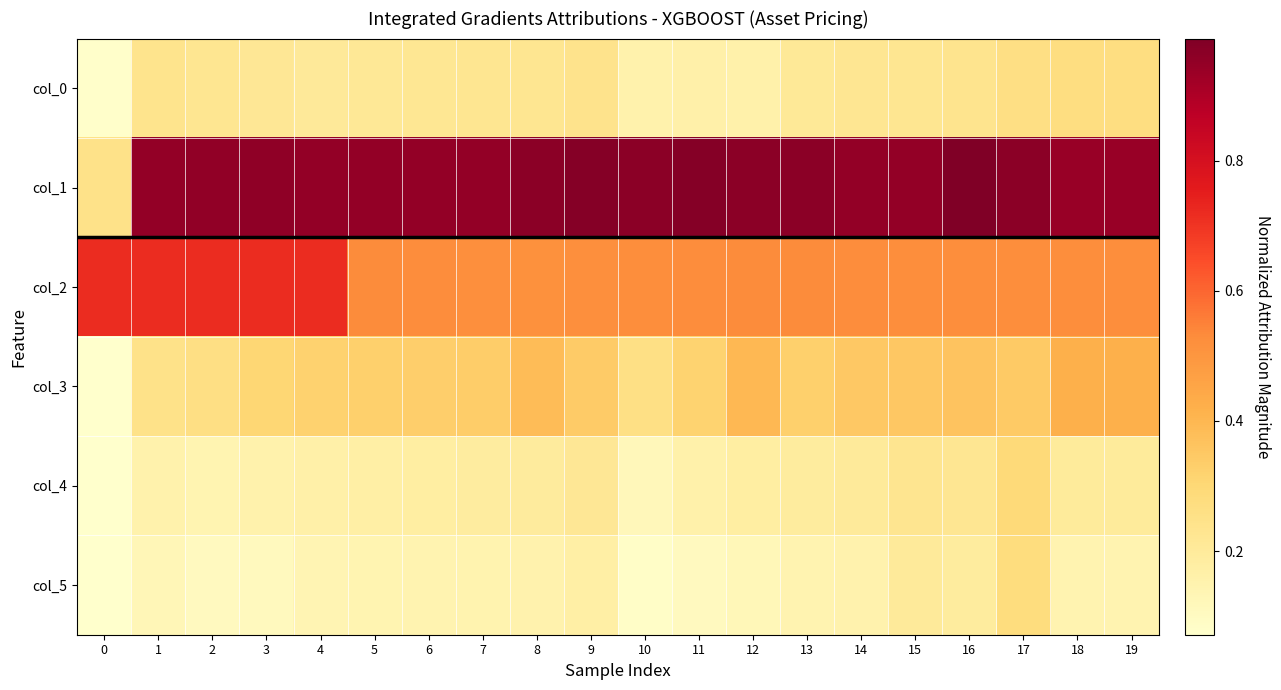

What is the minimum value shown in the chart?

0.1